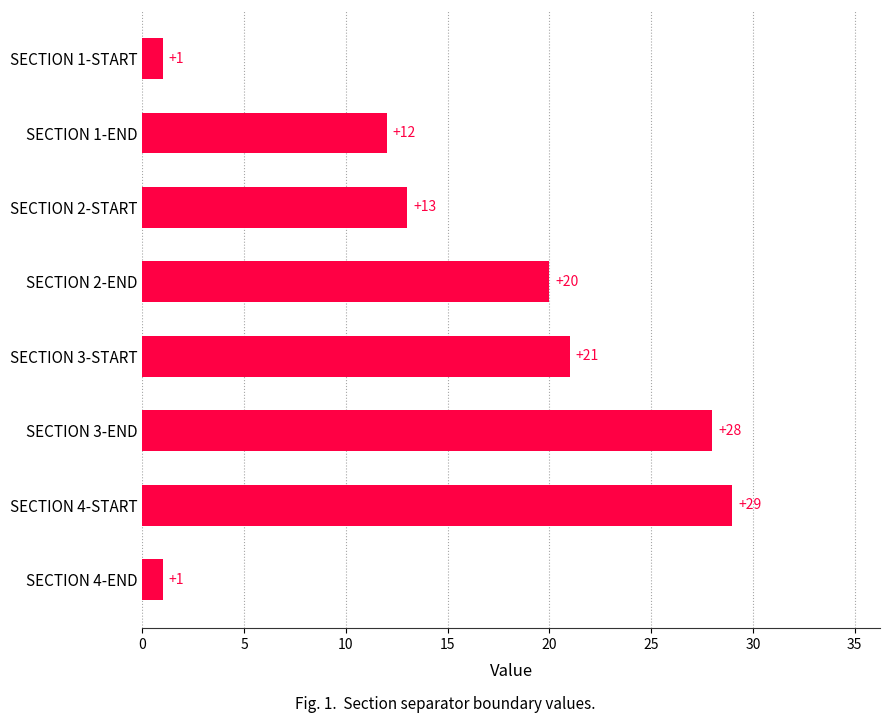

What is the difference between the values at SECTION 4-END and SECTION 3-START?

20